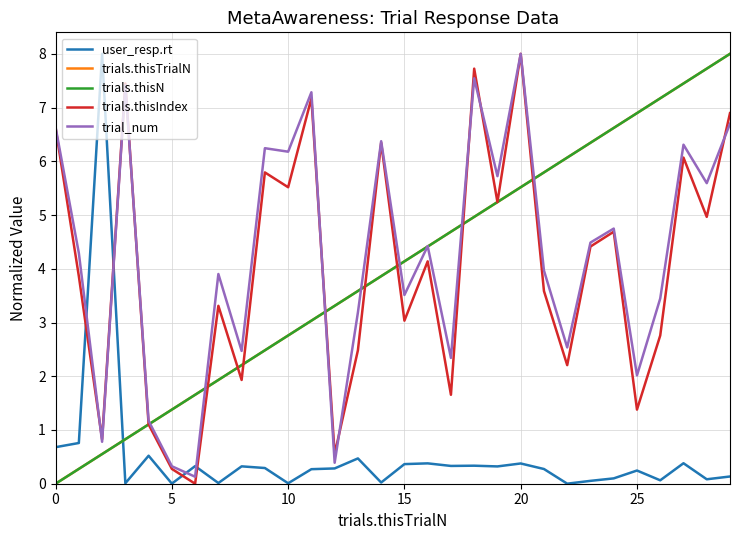

What is the value of the user_resp.rt point at the 19th from the left?

0.3